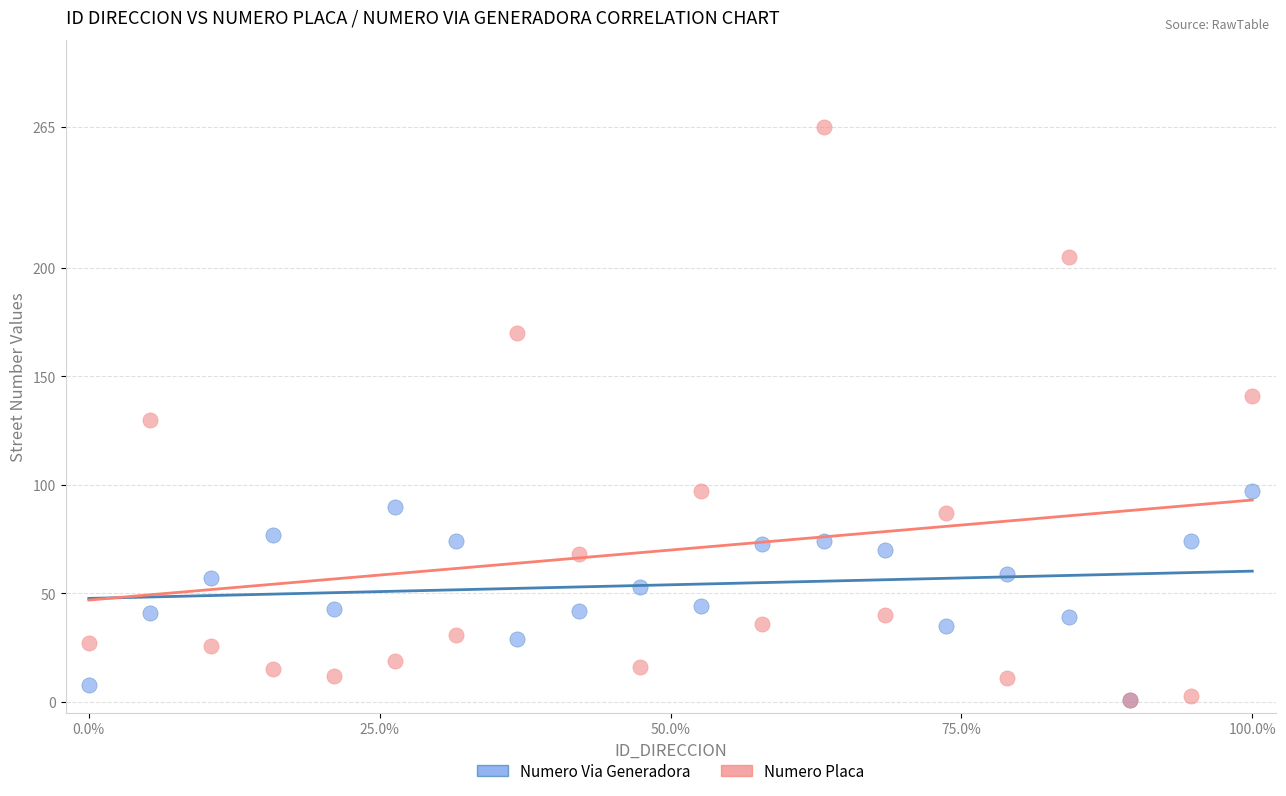

What are all the series names shown in the legend?

Numero Via Generadora, Numero Placa